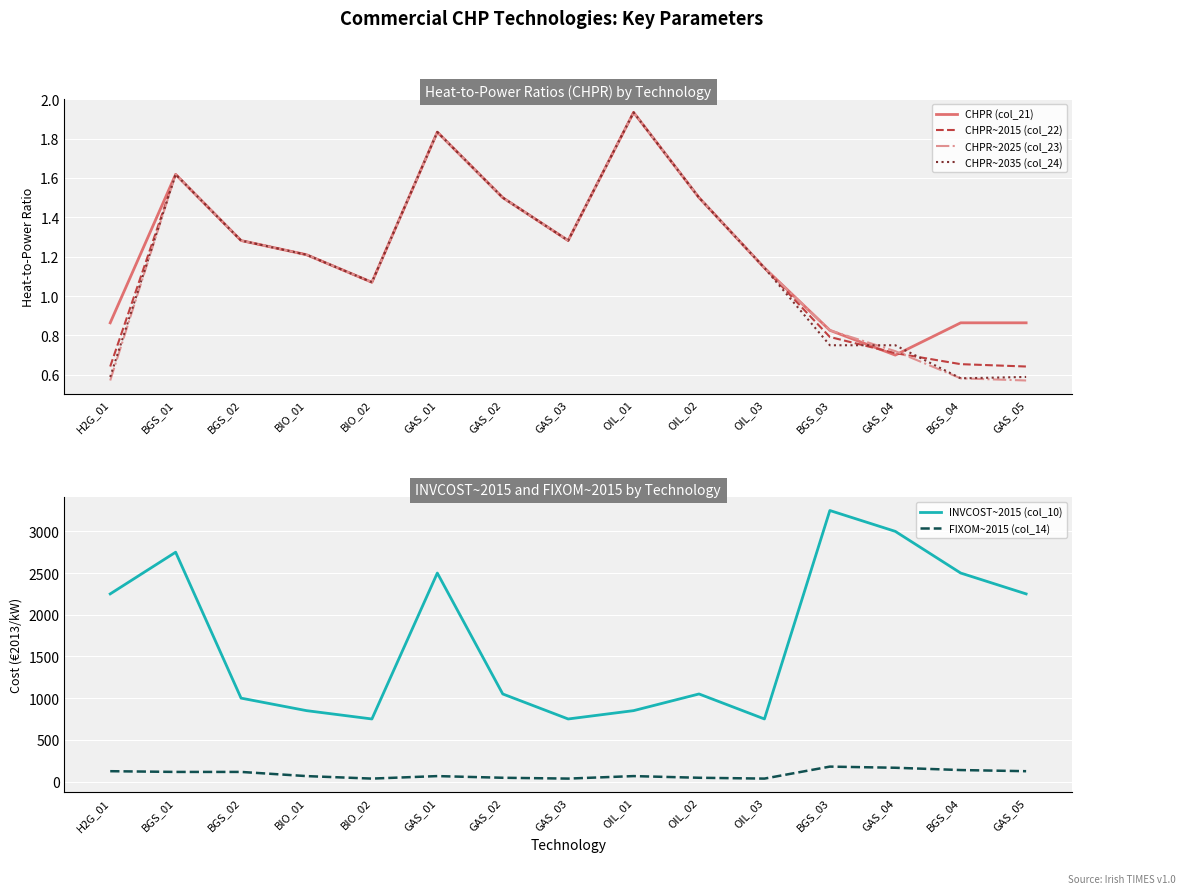

Is the value of FIXOM~2015 (col_14) at BGS_01 greater than the value of CHPR~2025 (col_23) at OIL_01?

Yes